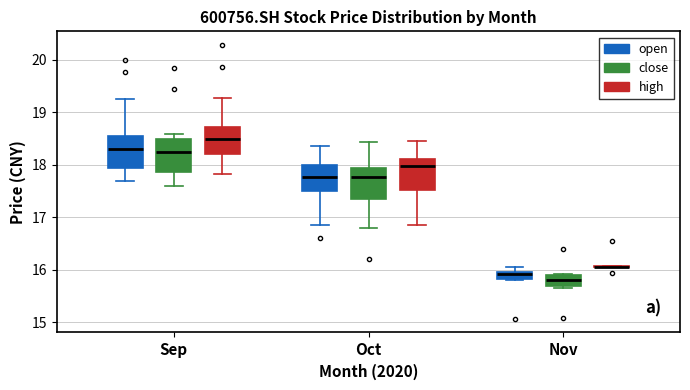

Where is the lower edge of the box for Nov (open) on the y-axis? The values are not printed on the chart, so give them approximately, as read against the axis.

15.8